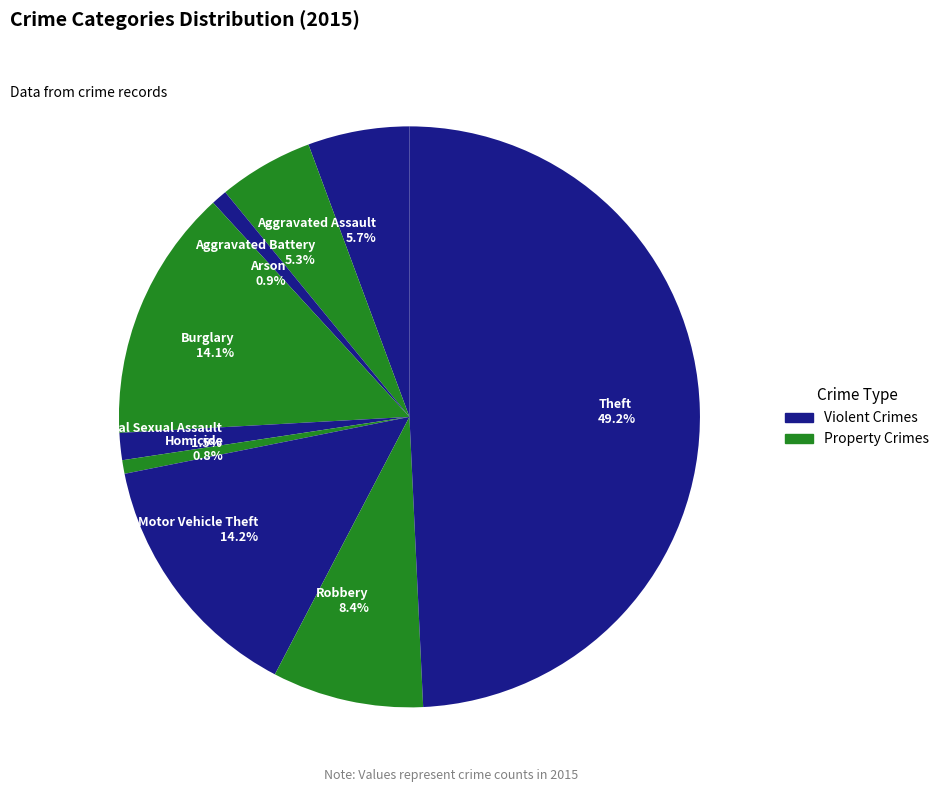

How many segments does this pie chart have?

9